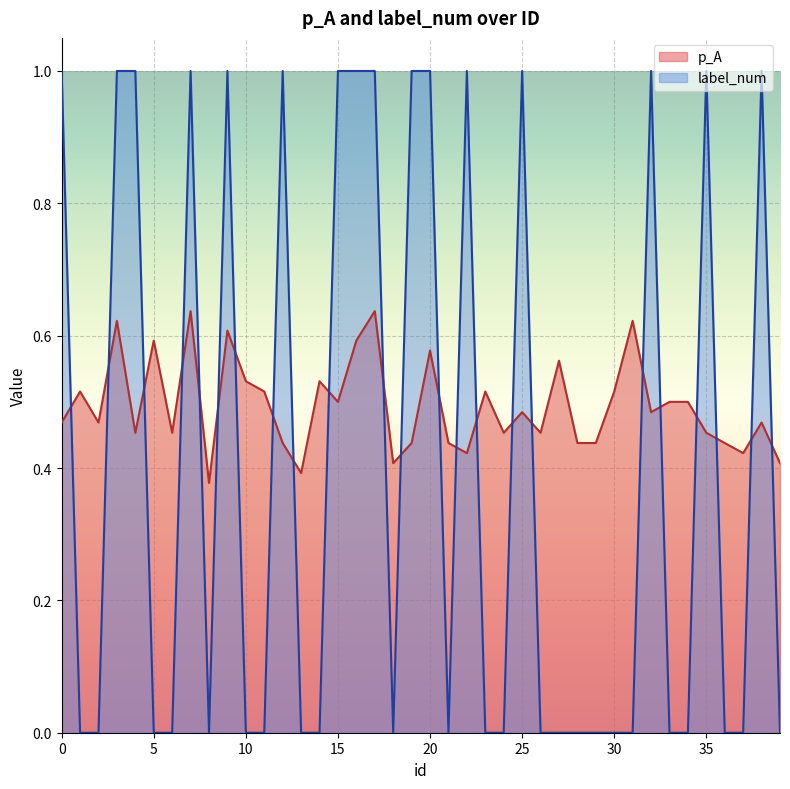

Which series ends up on top after the final intersection of label_num and p_A?

p_A